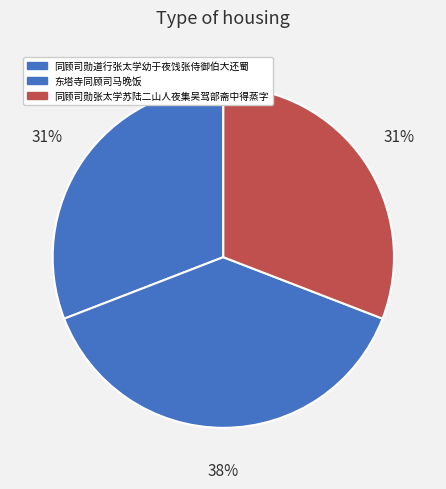

What is the largest slice in the pie chart?

东塔寺同顾司马晚饭